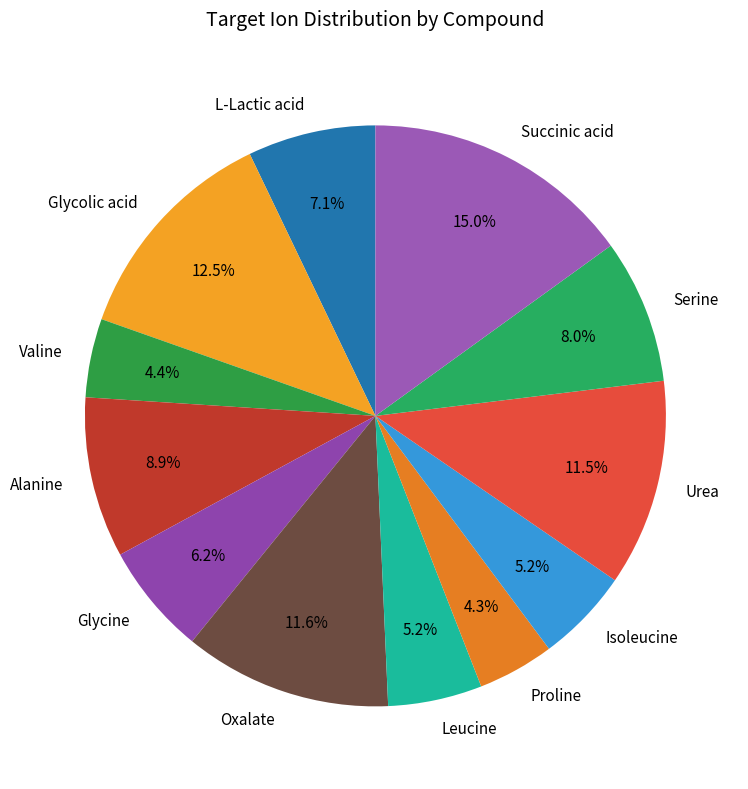

Is there any slice that represents more than half of the pie?

No